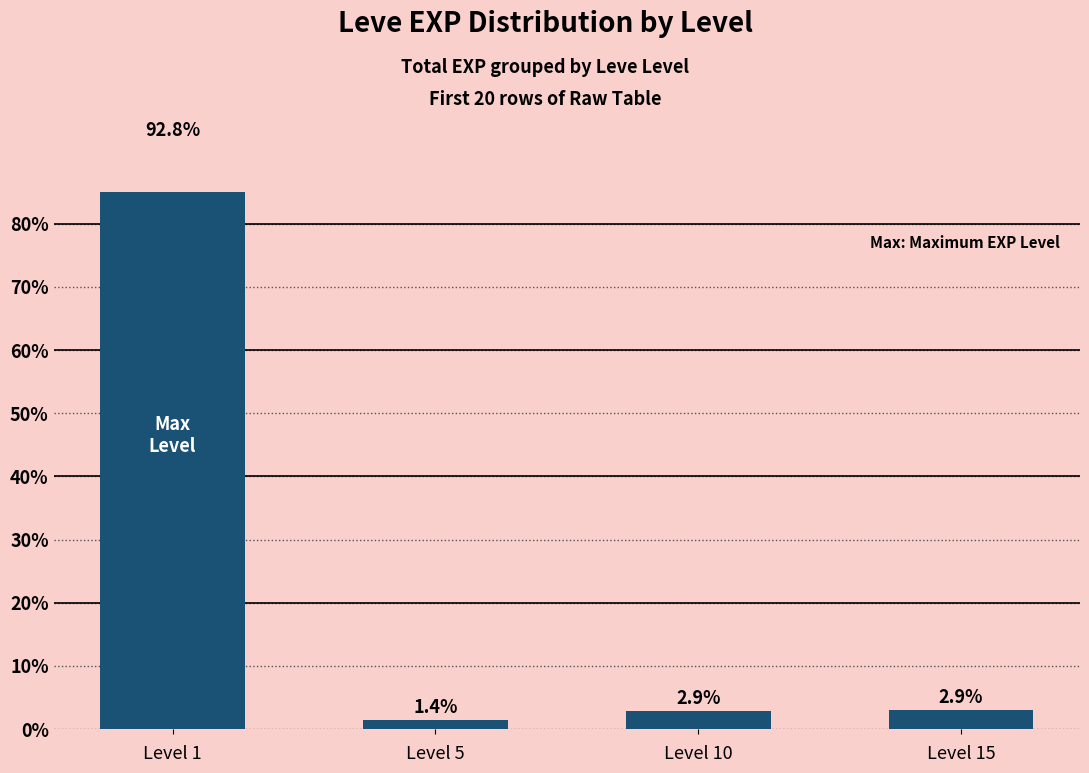

How many distinct data groups are displayed?

1